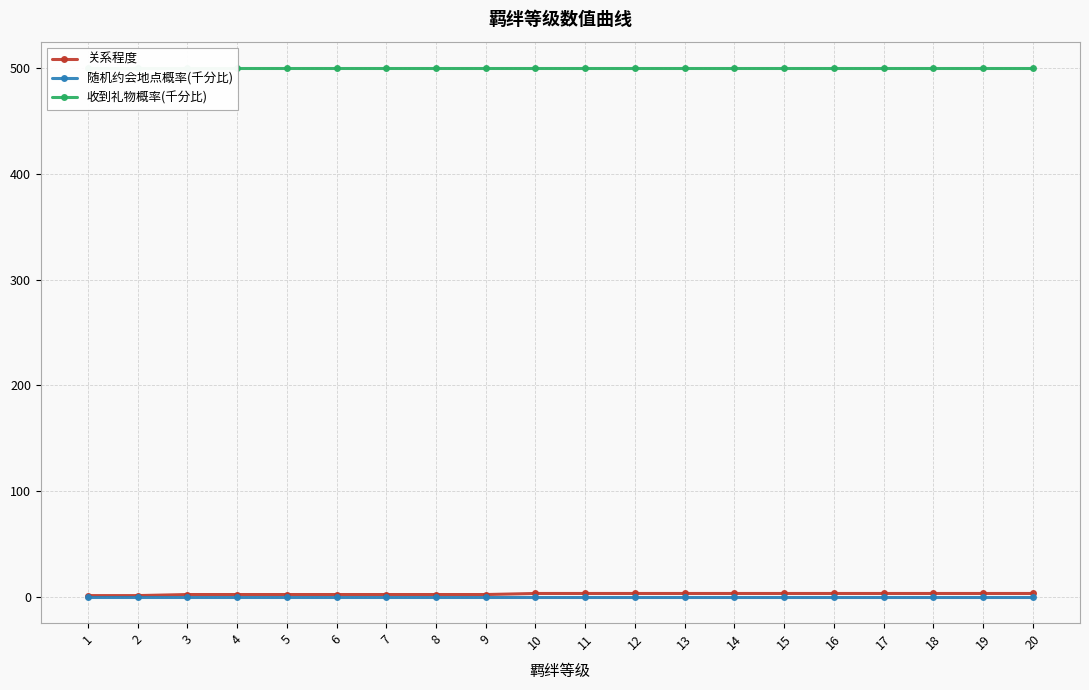

True or false: 随机约会地点概率(千分比) and 关系程度 cross at least once.

False